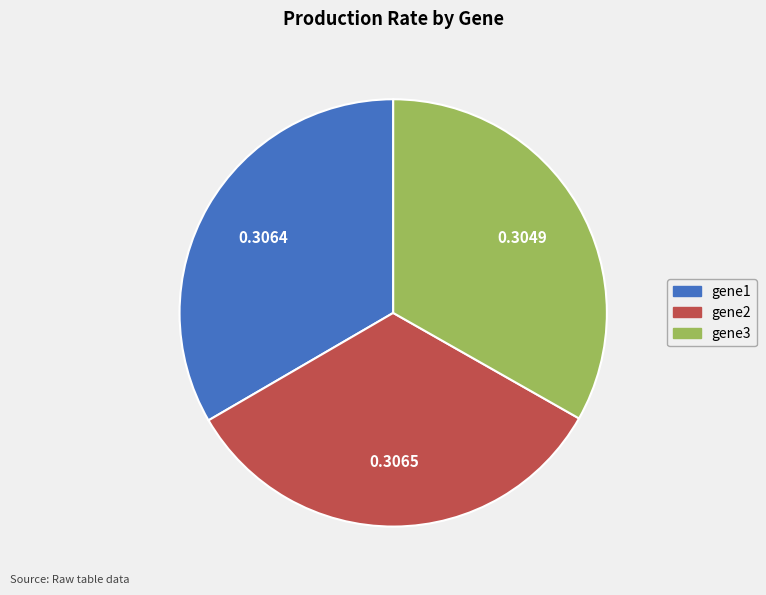

Is there a majority slice in this chart?

No